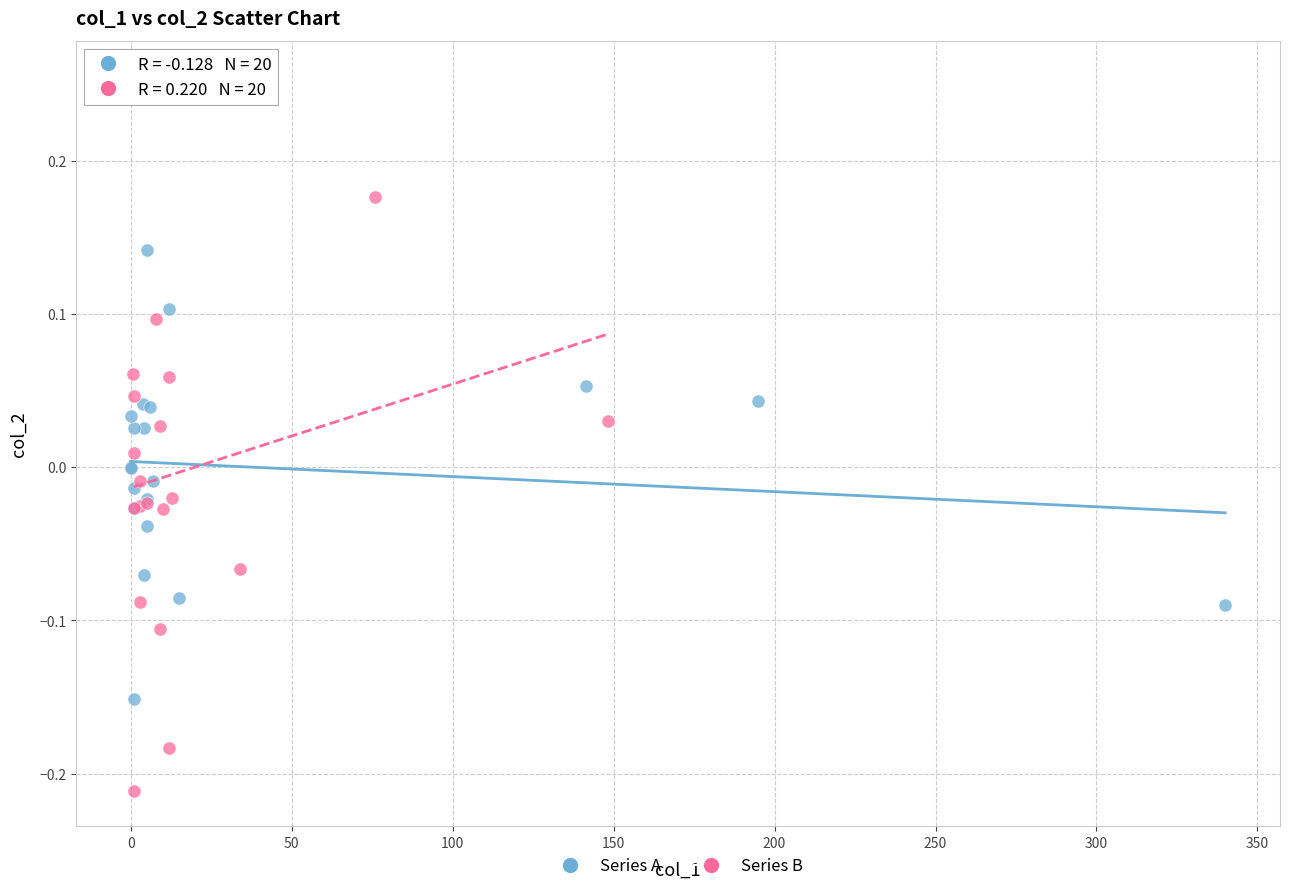

Which series has the largest Y range (max minus min)?

Series B